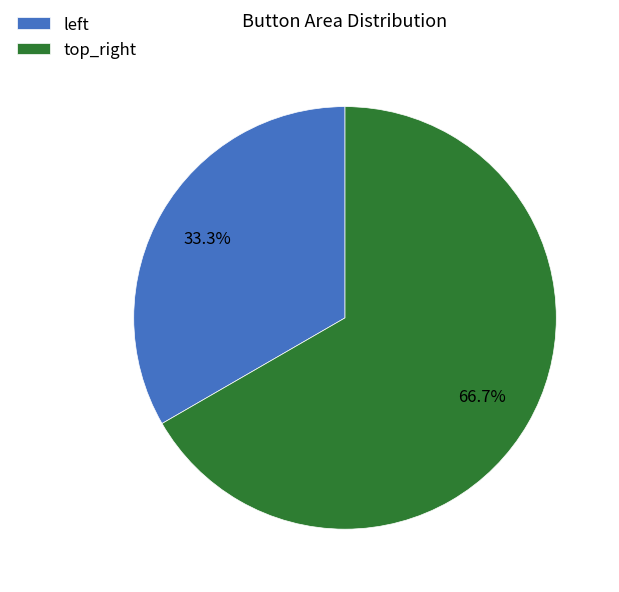

Count the number of slices in the pie.

2